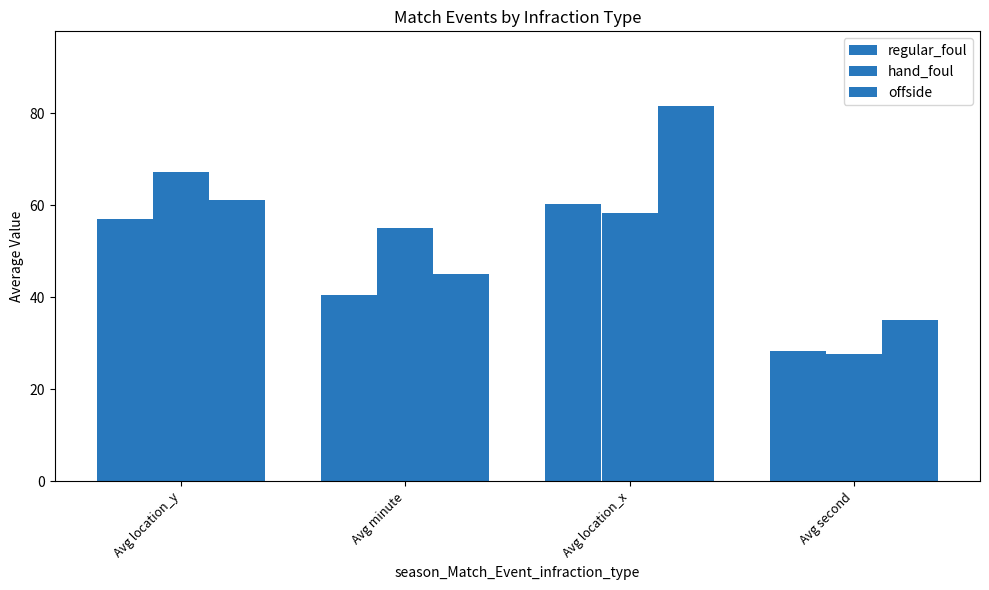

Is it true that hand_foul equals 67.2 at Avg location_y?

True